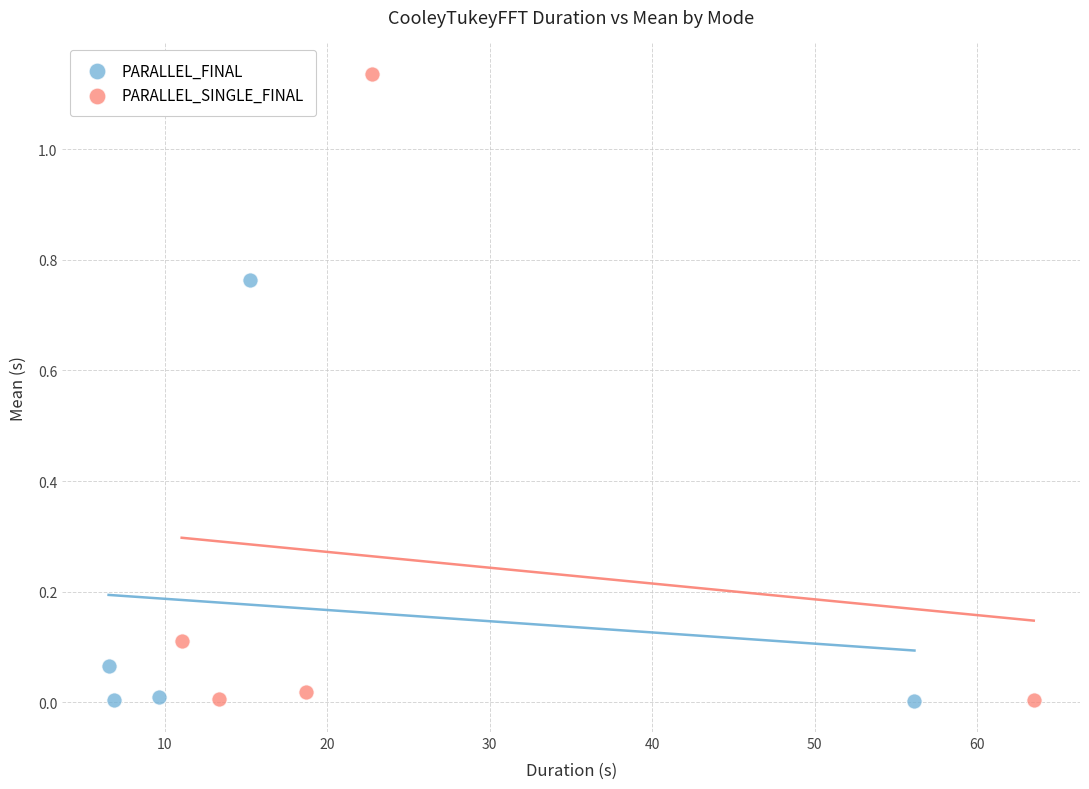

Which series contains the highest Y value?

PARALLEL_SINGLE_FINAL